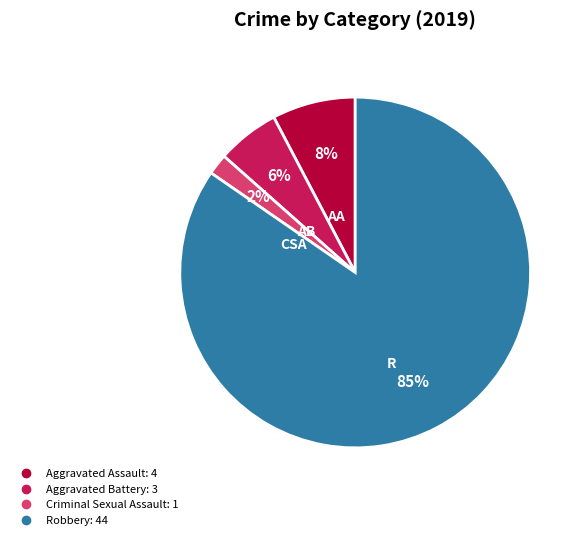

Is there any slice that represents more than half of the pie?

Yes